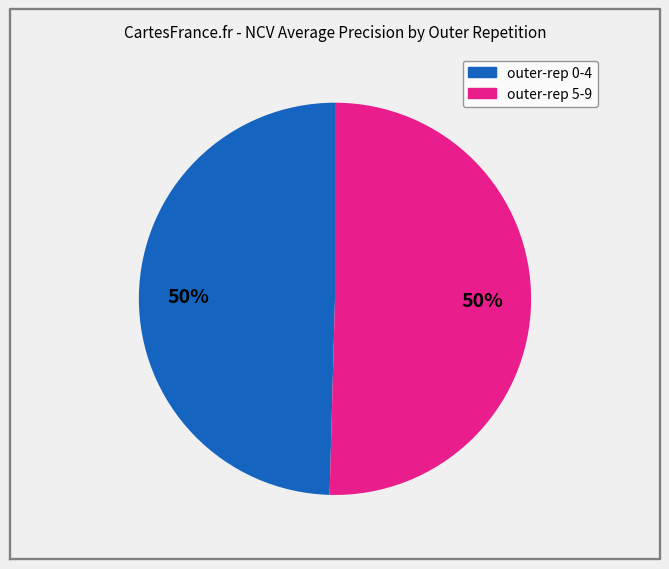

To the nearest percent, what is the average slice percentage?

50%